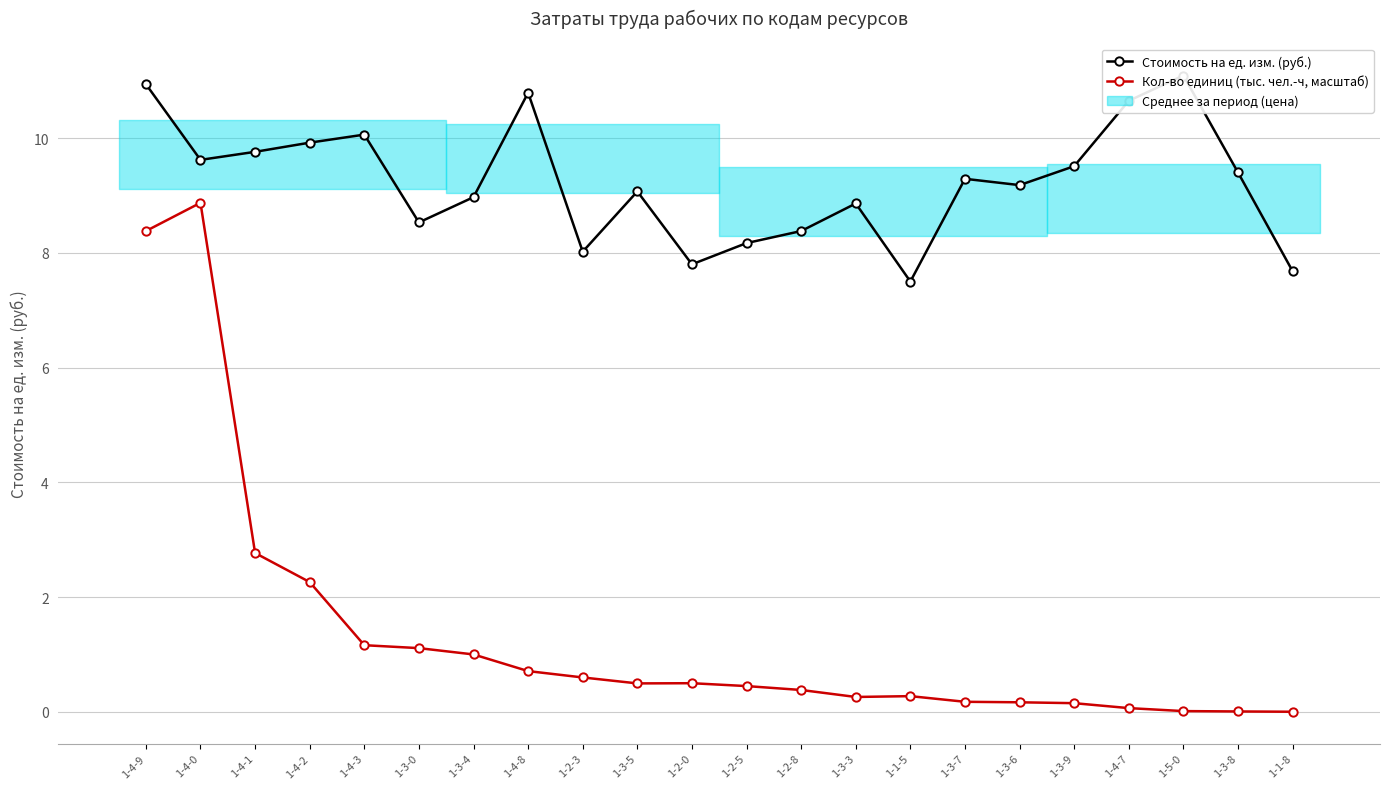

What is the sum of all Стоимость на ед. изм. (руб.) values?

203.2